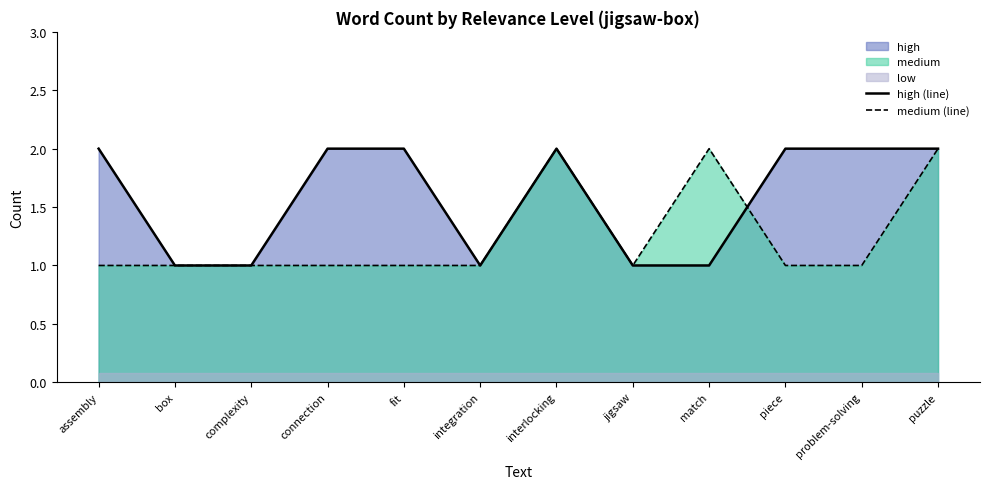

Which series ends up on top after the final intersection of medium (line) and high (line)?

high (line)